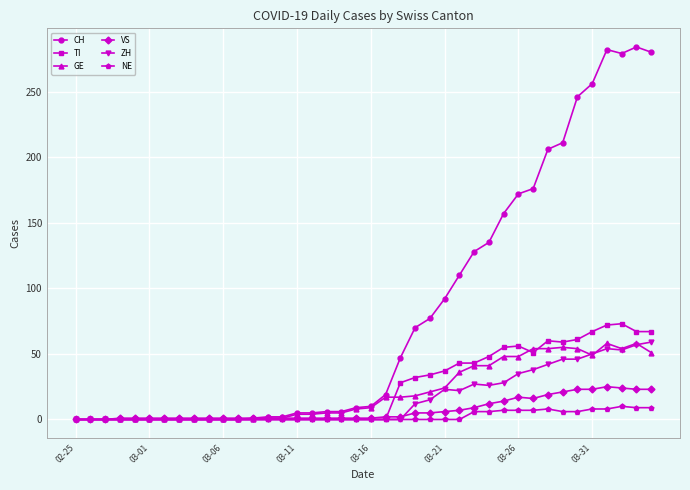

What are all the series names shown in the legend?

CH, TI, GE, VS, ZH, NE